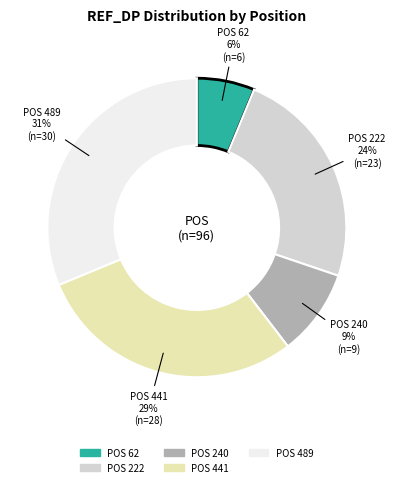

To the nearest percent, what is the difference between the largest and smallest slice percentages?

25%